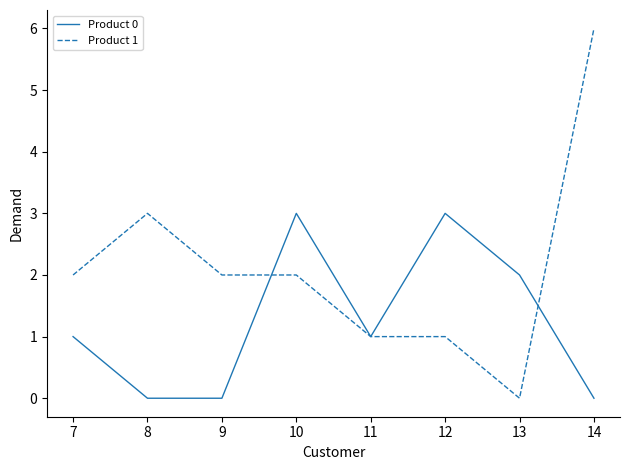

What is the total value across all series at 12?

4